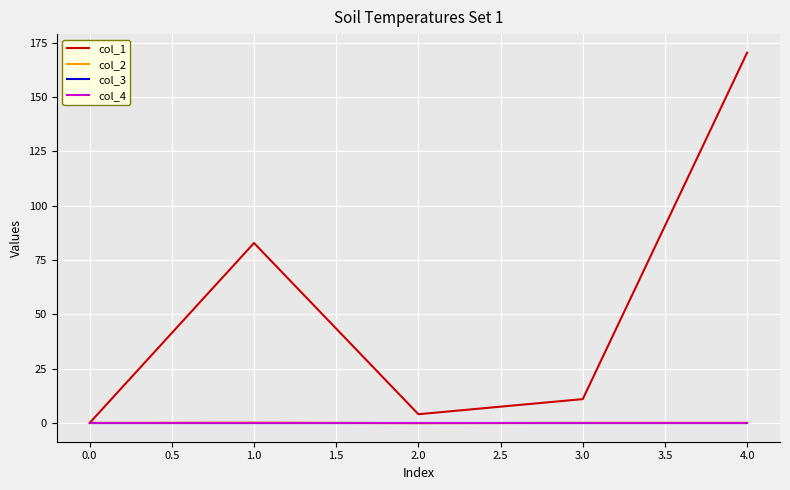

What is the difference between the maximum and second lowest values in the col_1 series?

166.4